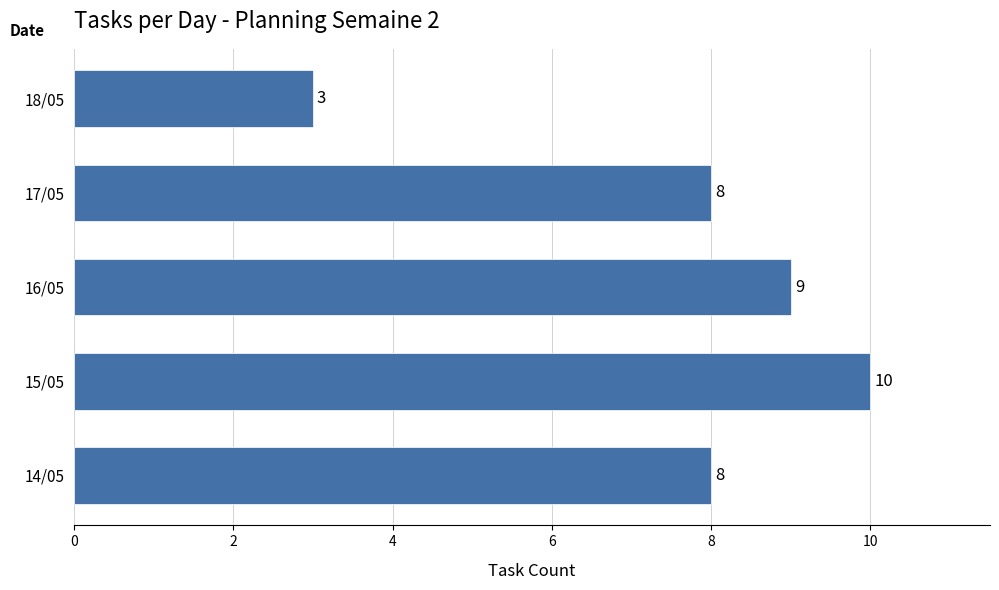

True or false: the data shows 11 at 17/05.

False